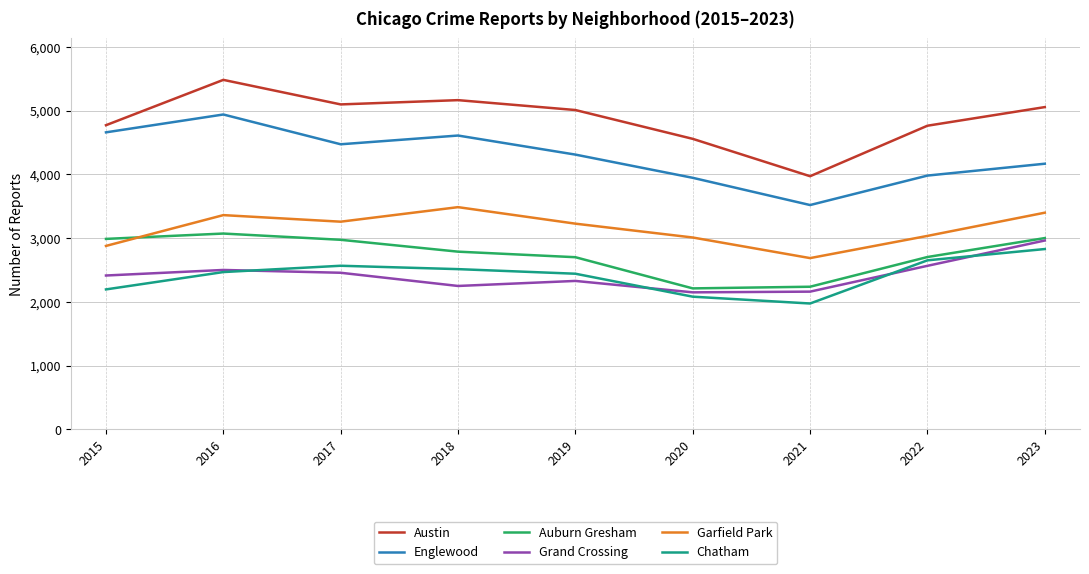

What is the smallest value displayed?

1974